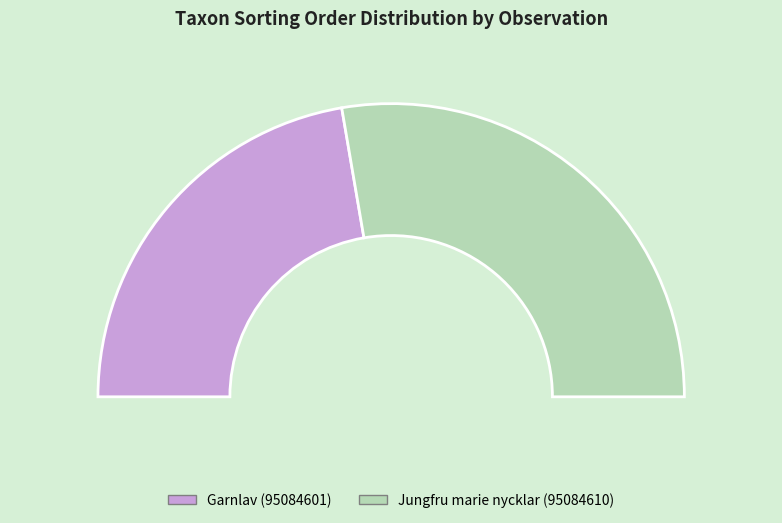

Is it true that Garnlav (95084601) is 52% of the pie?

False